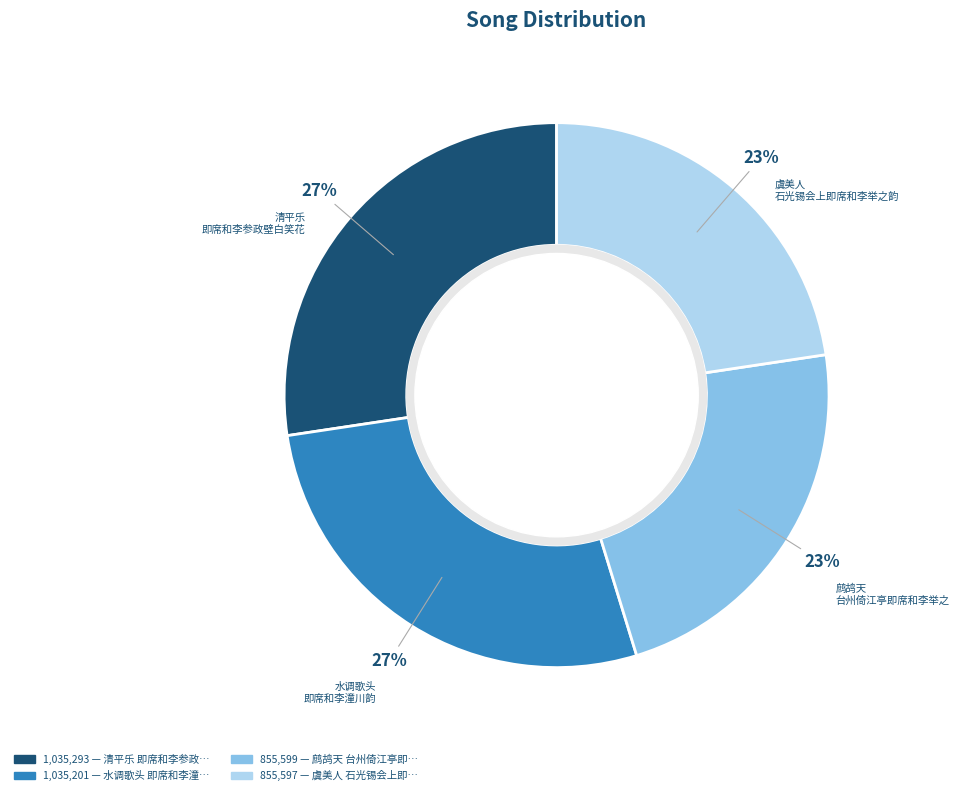

Is there any slice that represents more than half of the pie?

No